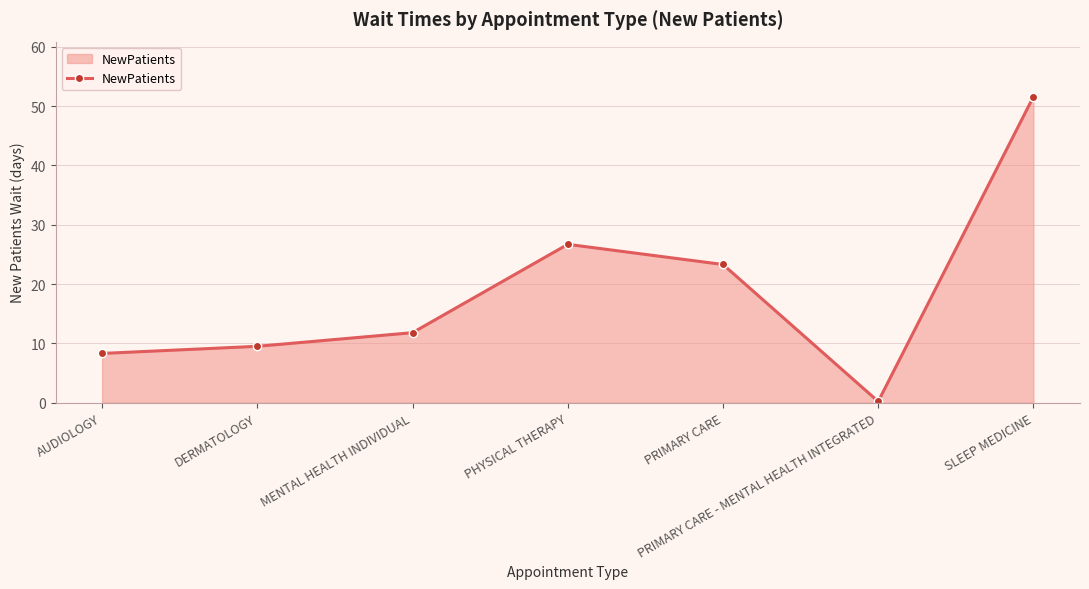

What is the change in value from AUDIOLOGY to DERMATOLOGY?

+1.2